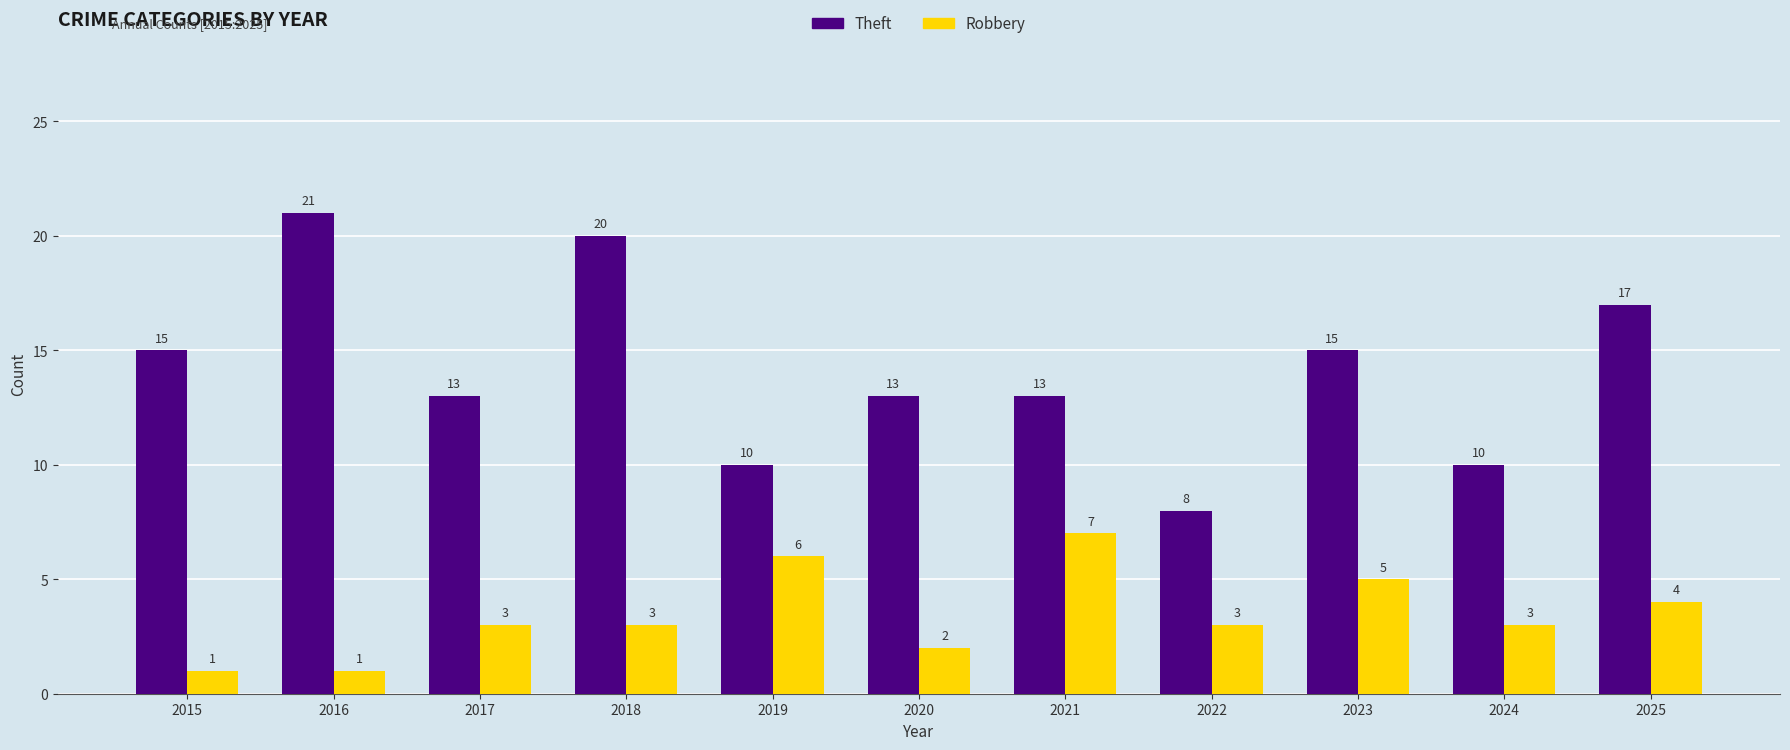

Which category has the lowest value in the Theft series?

2022